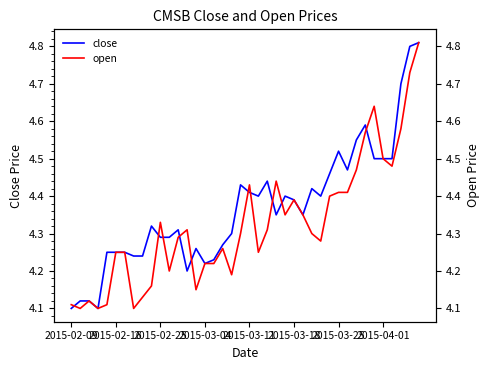

The value of open at 34 is 1.0. True or false?

False